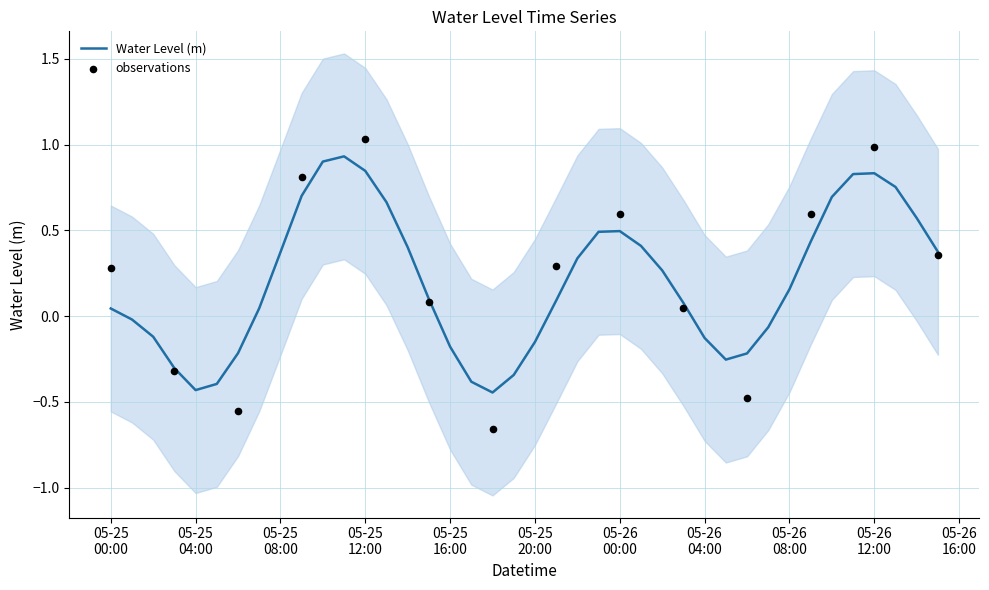

What is the change in value from 2023-05-25 08:00:00 to 2023-05-26 02:00:00?

-0.1